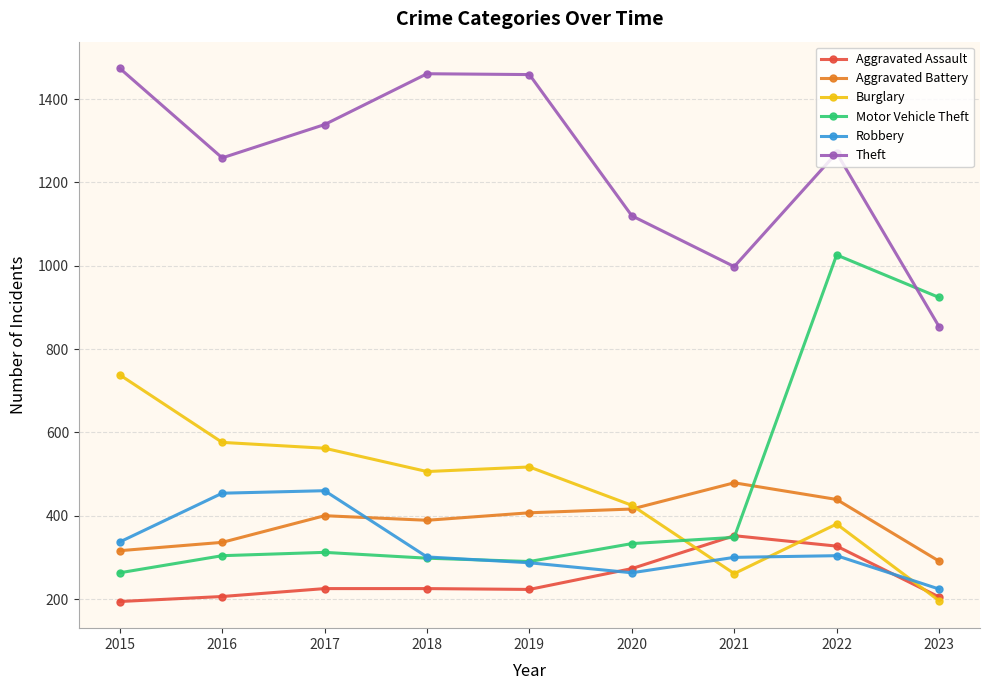

List the series in order of their peak value, lowest first.

Aggravated Assault, Robbery, Aggravated Battery, Burglary, Motor Vehicle Theft, Theft